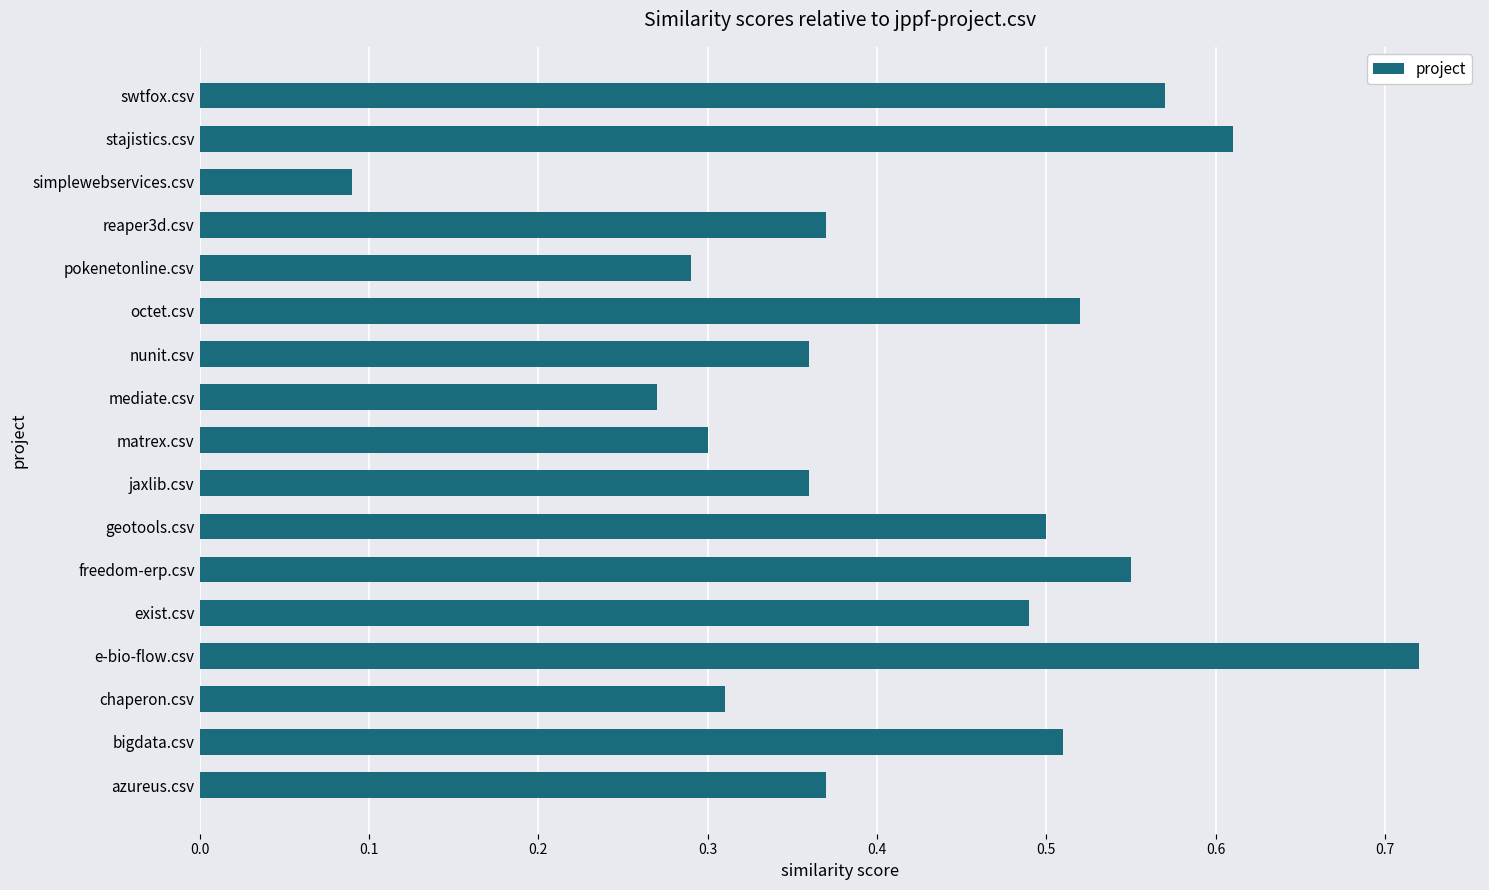

Count the number of categories in the chart.

17